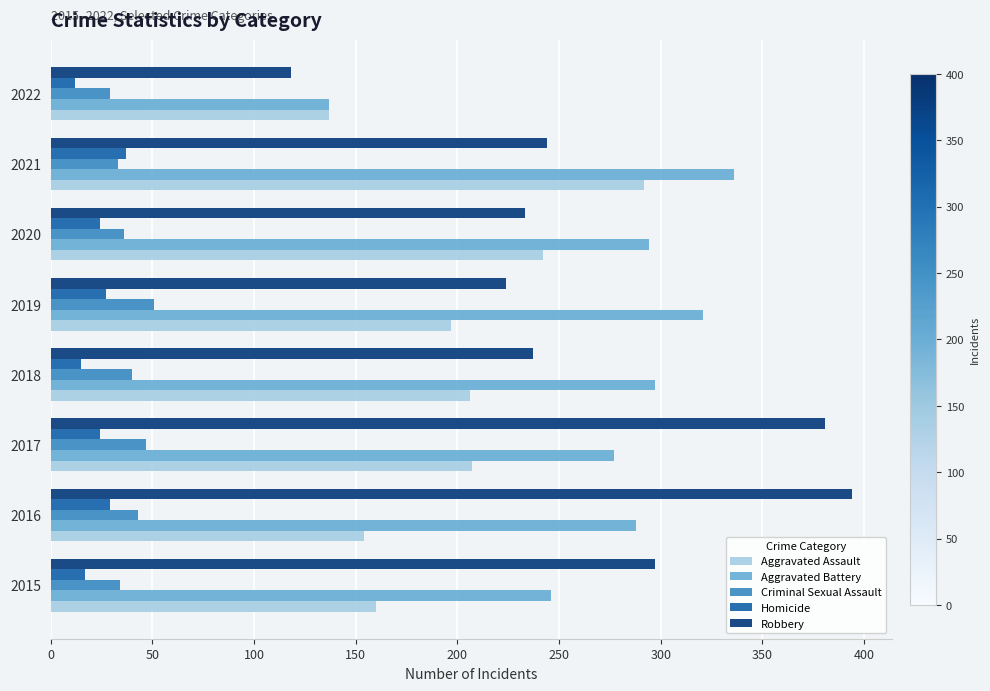

Which series has the largest total across all categories?

Aggravated Battery